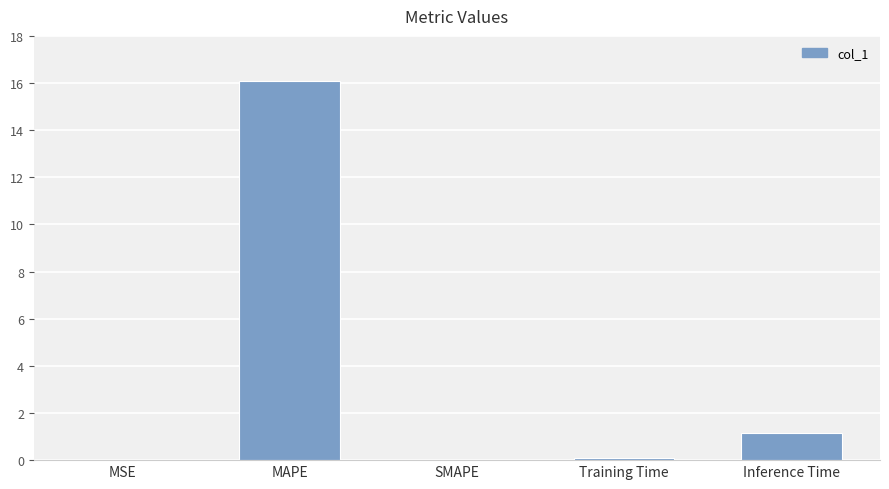

Count the number of categories in the chart.

5